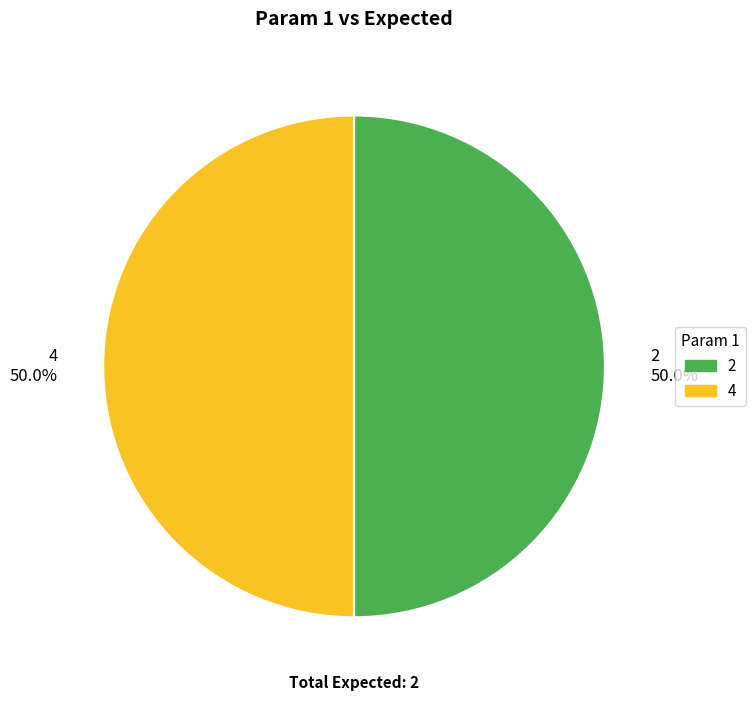

To the nearest percent, what is the average slice percentage?

50%